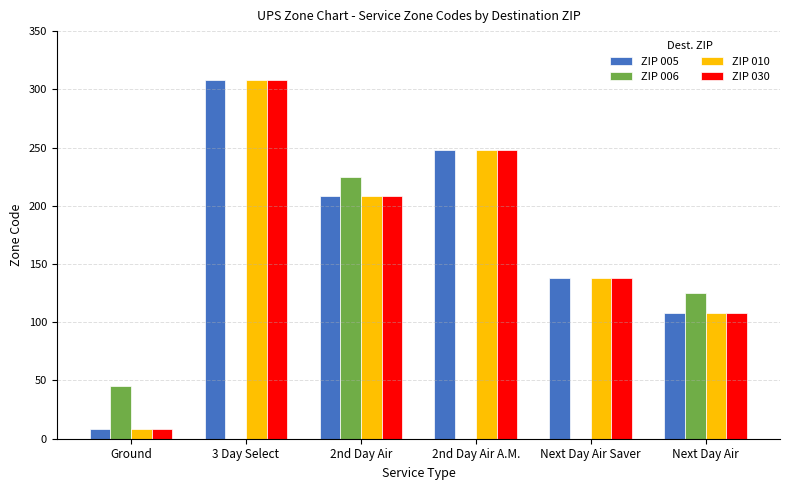

At which category is the sum across all series the highest?

3 Day Select